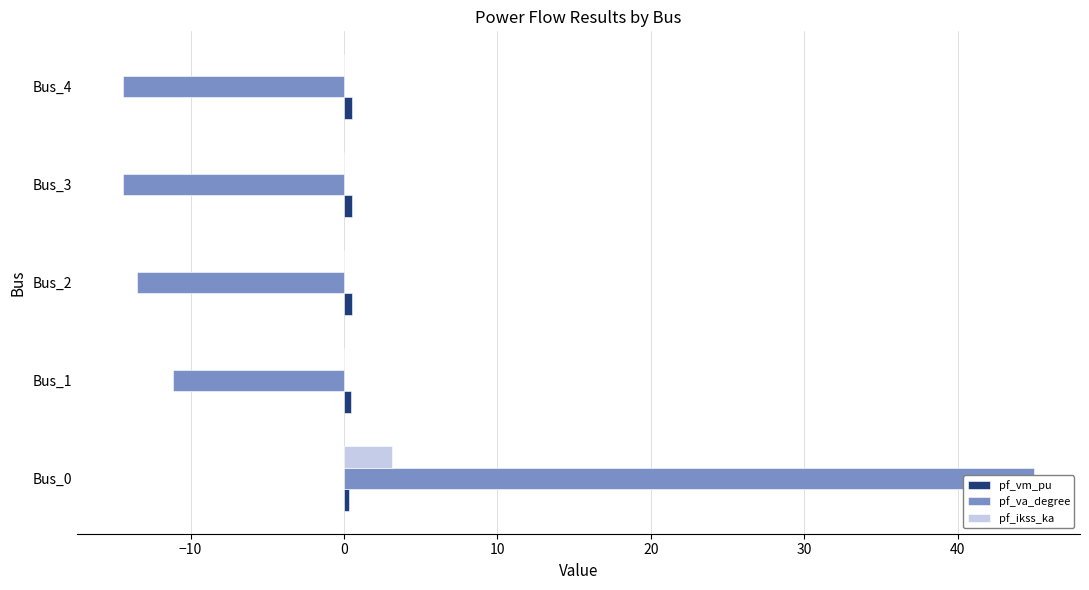

Read the pf_vm_pu value at Bus_1.

0.4